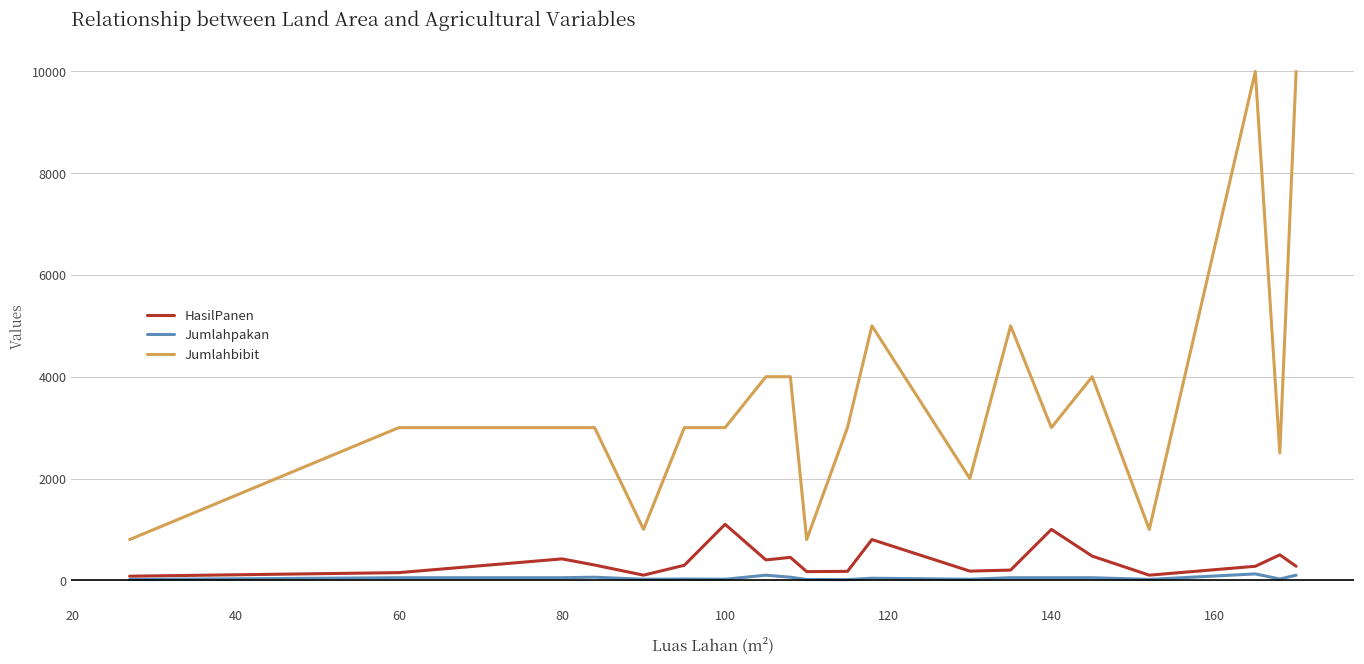

True or false: Jumlahbibit and Jumlahpakan cross at least once.

False